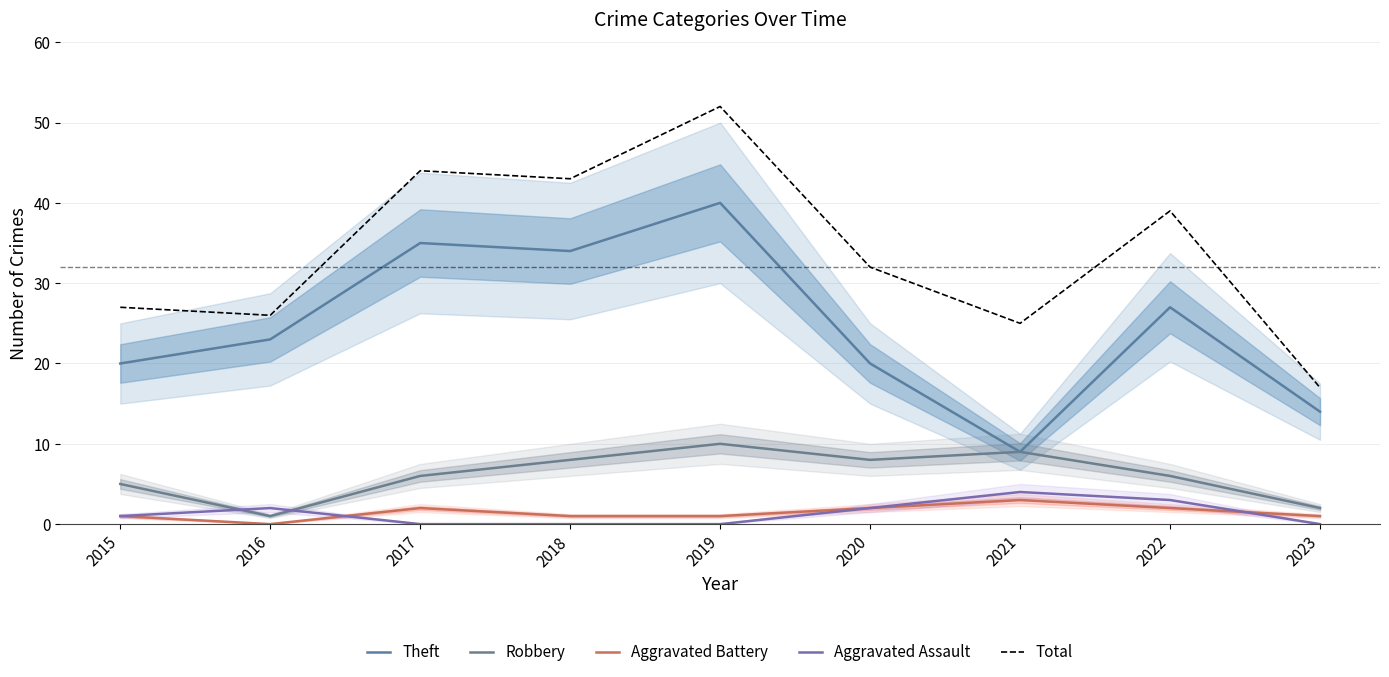

The Robbery series shows 2 at 2023. True or false?

True